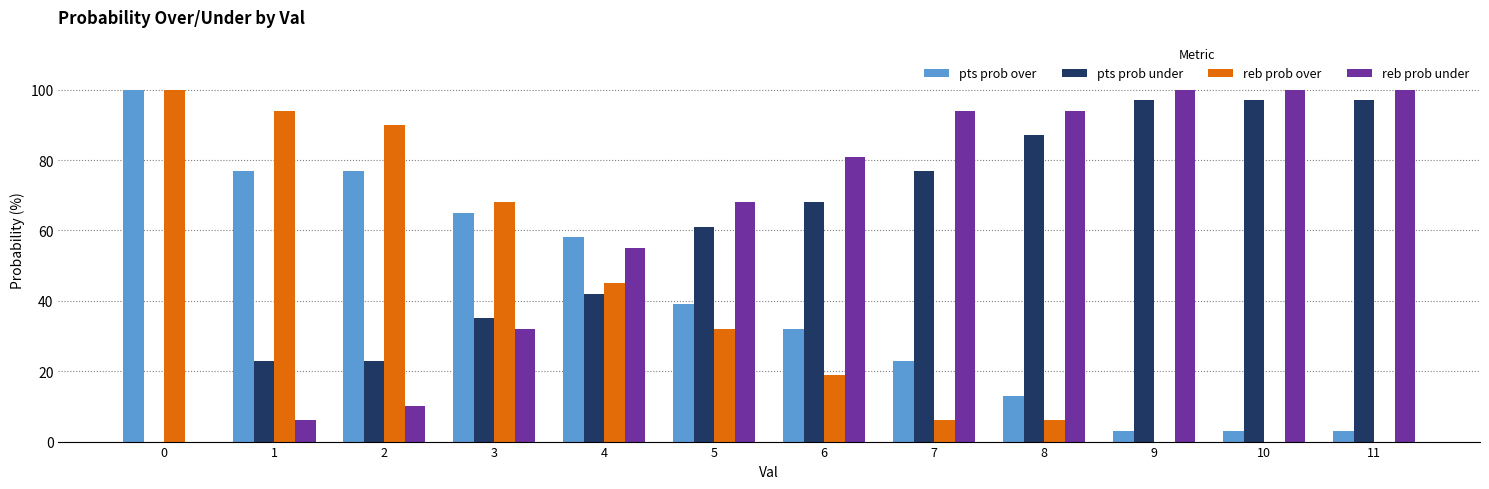

What is the maximum value shown in the chart?

100